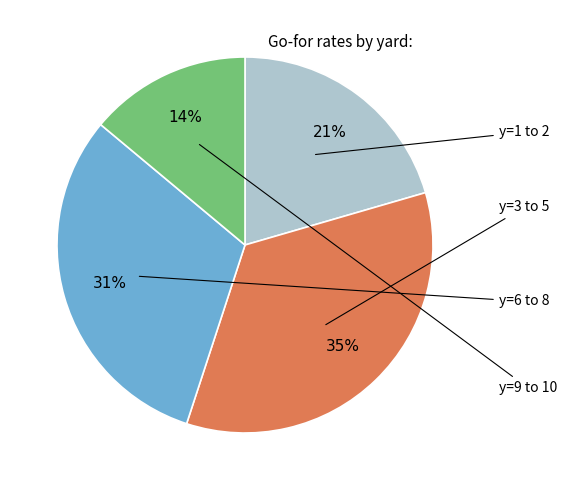

To the nearest percent, what is the difference between the largest and smallest slice percentages?

21%